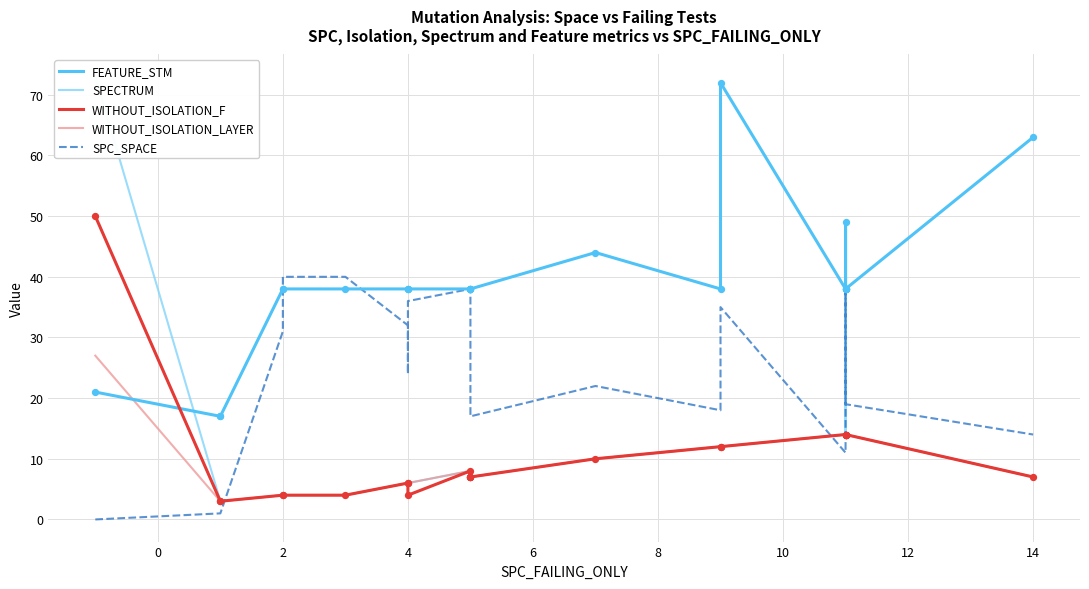

Which series contains the lowest Y value?

SPC_SPACE